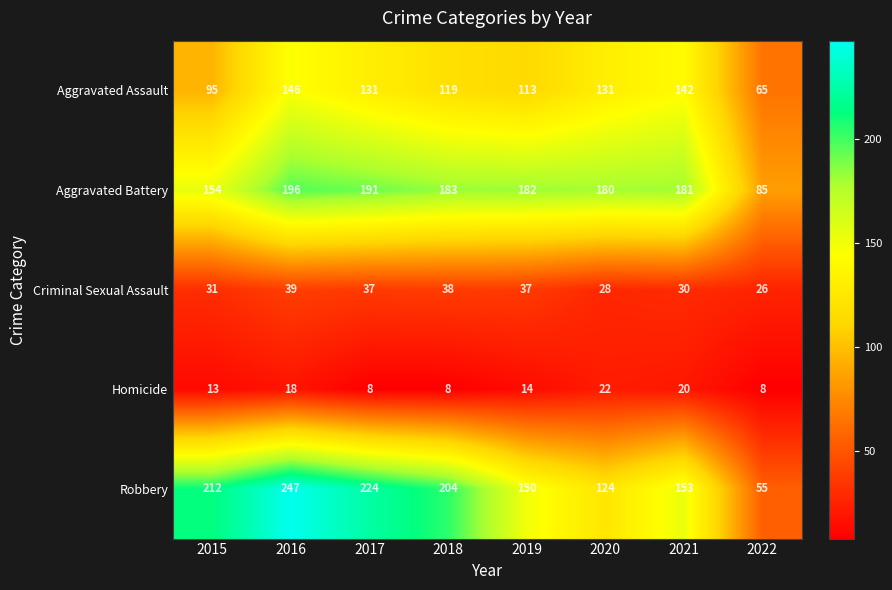

How many distinct data groups are displayed?

5